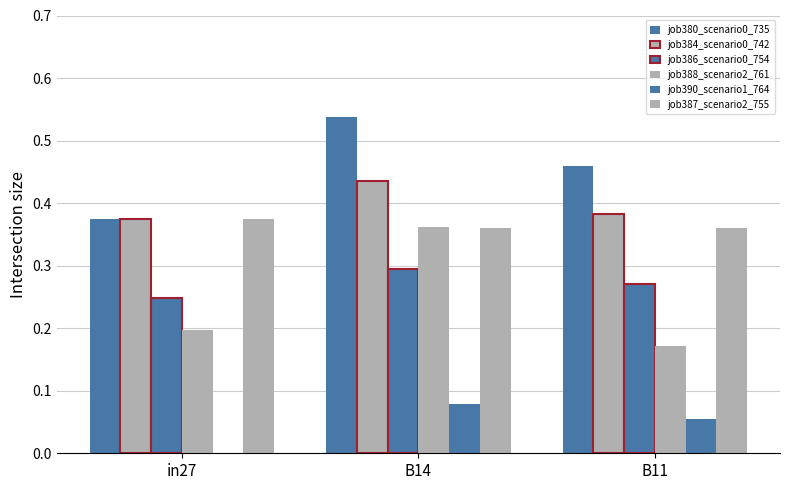

What is the total value across all series at in27?

1.6